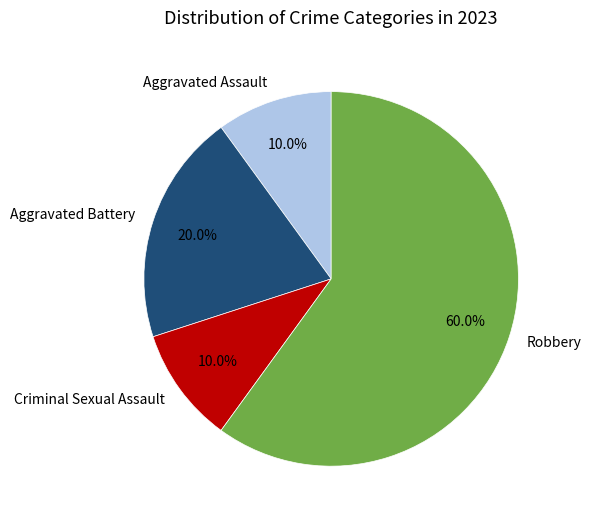

Does any single category account for the majority?

Yes